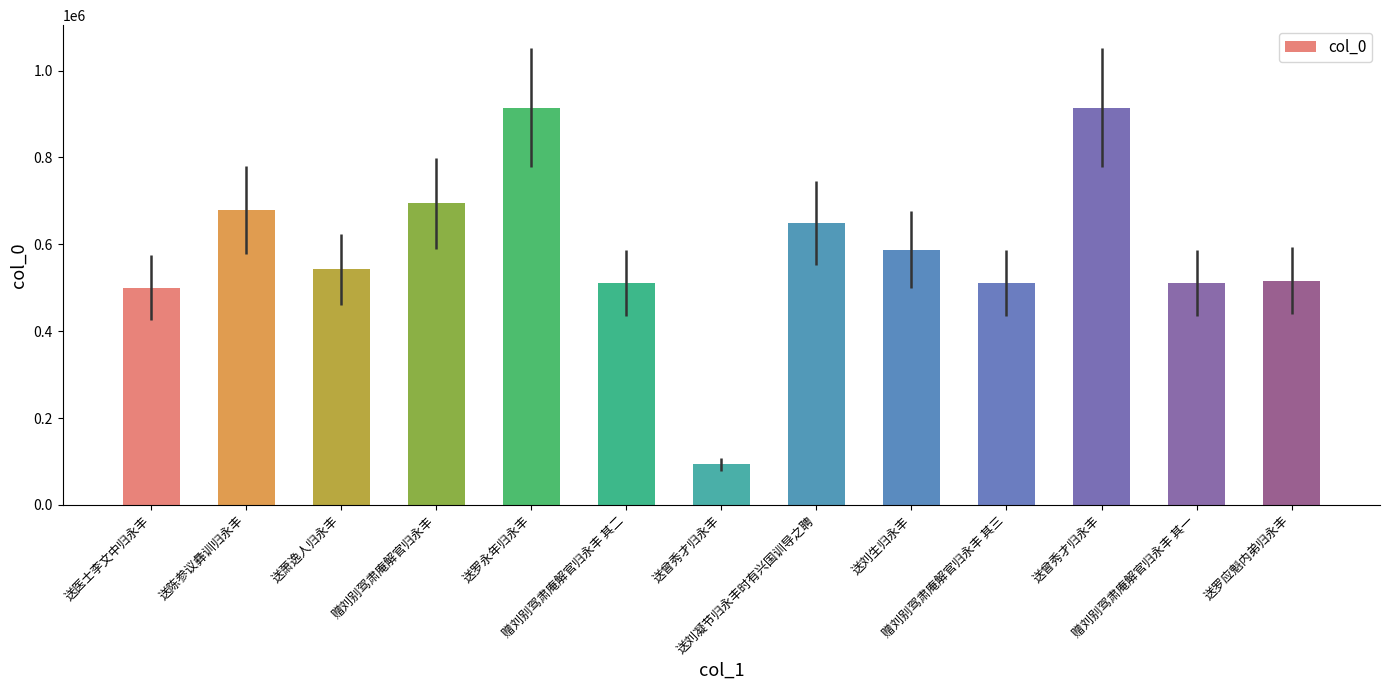

What value does the data have at 赠刘别驾肃庵解官归永丰 其三?

510510